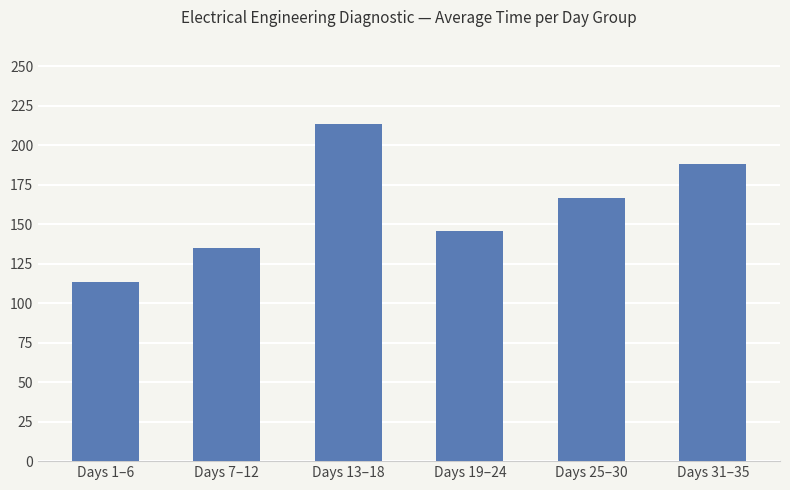

True or false: the data shows 188.0 at Days 31–35.

True